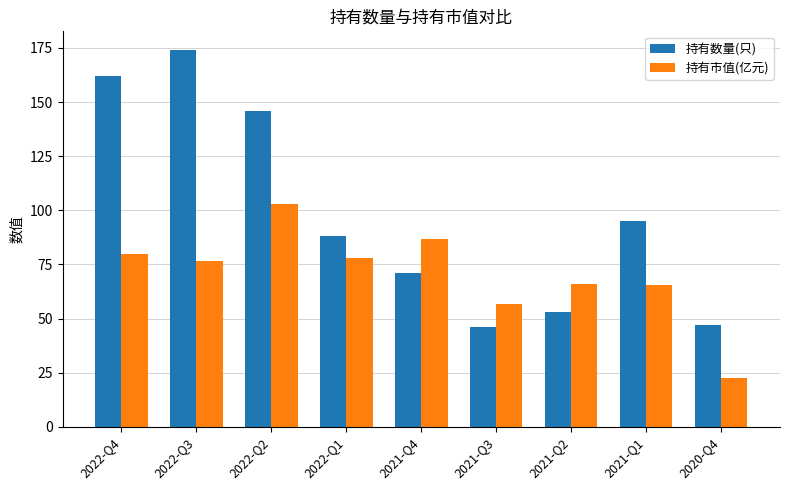

What are all the series names shown in the legend?

持有数量(只), 持有市值(亿元)